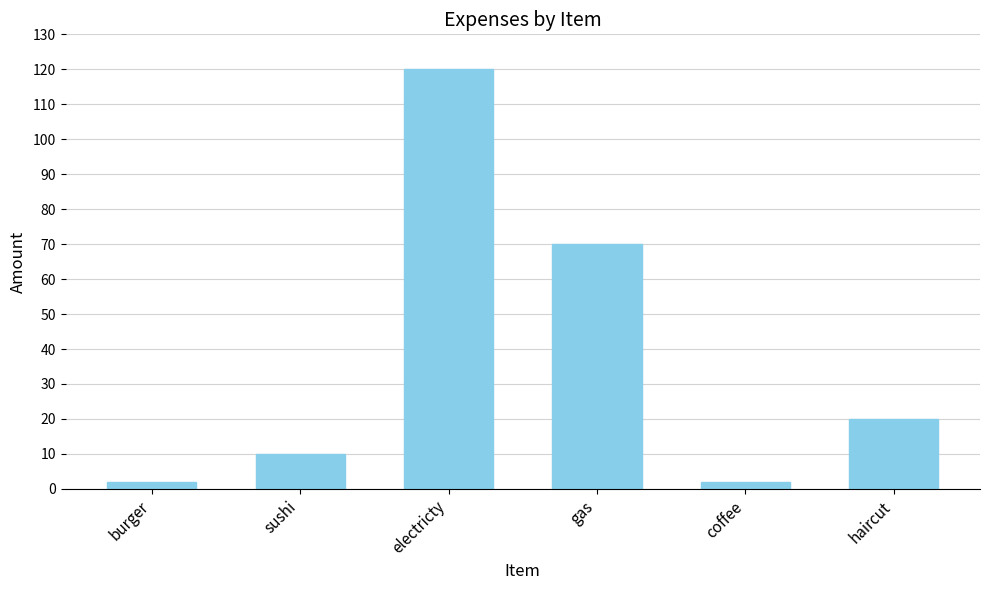

Does the chart contain any negative values?

No